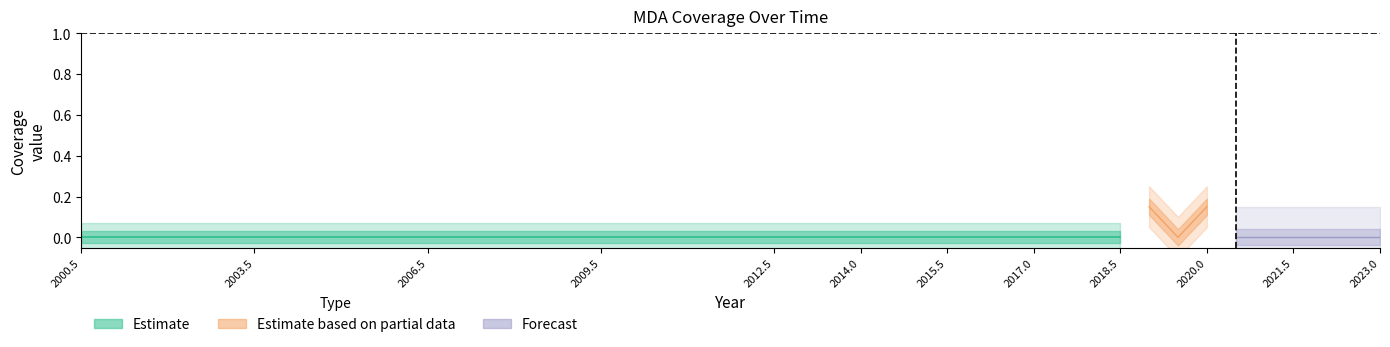

Is it true that row2_values equals 0.0 at 2004.5?

True